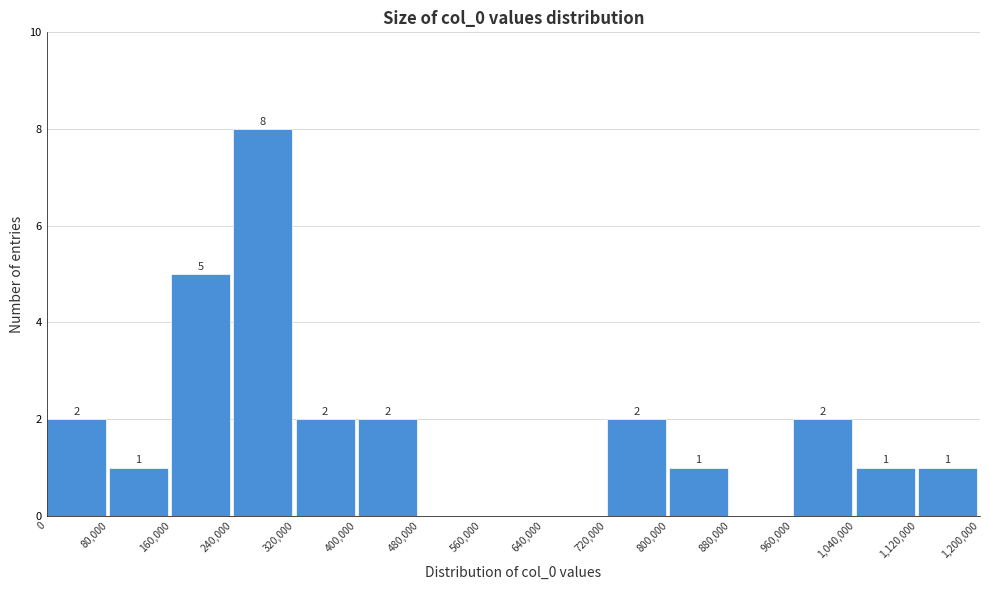

Over which range of the x-axis is the bar tallest?

240,000 to 320,000